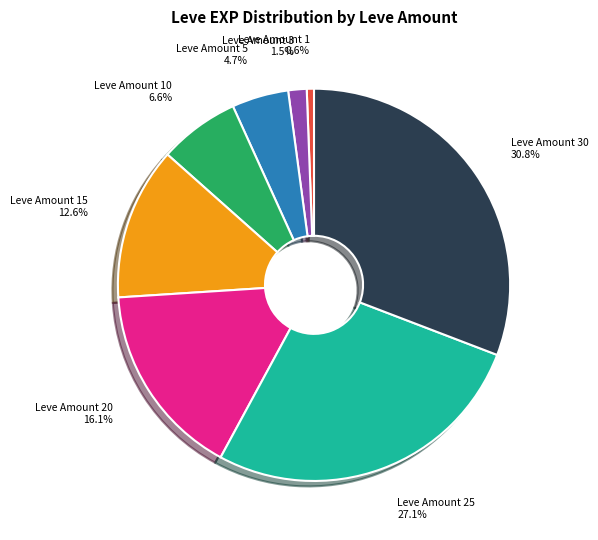

To the nearest percent, what is the difference between the largest and smallest slice percentages?

30%